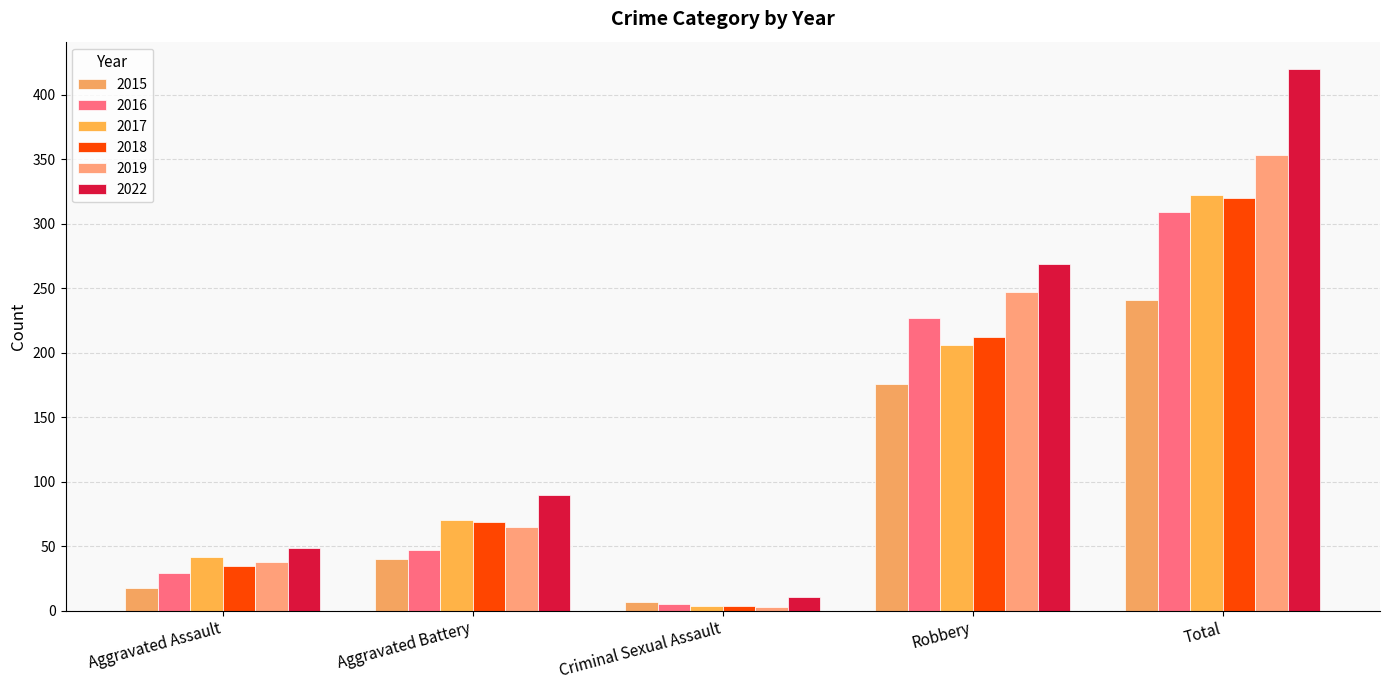

Which series has the widest spread of values?

2022